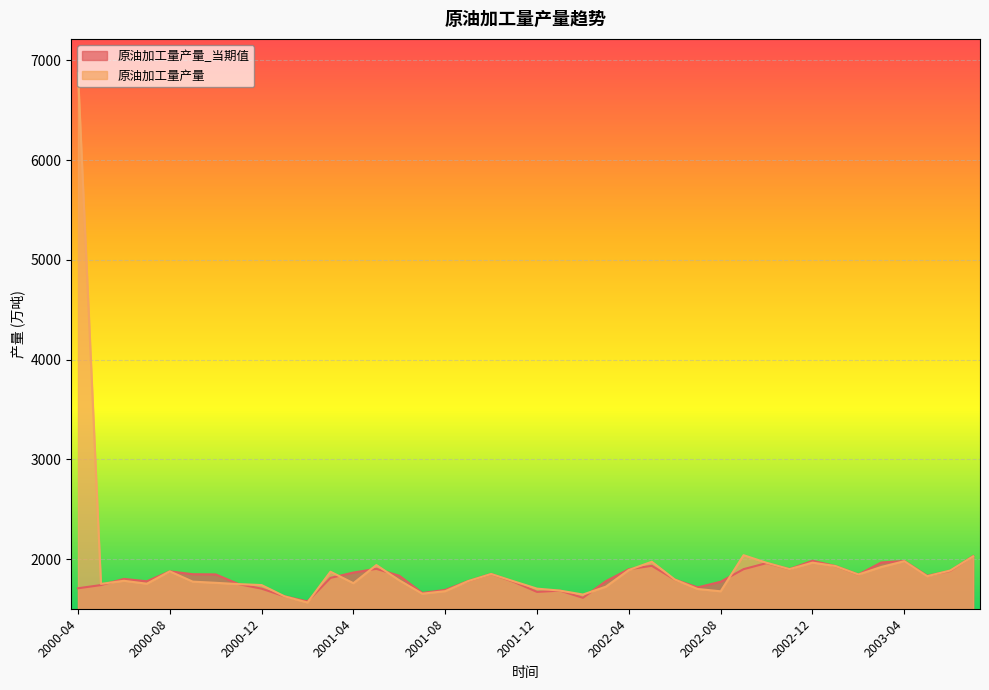

What is the sum of the 原油加工量产量 values at 2002-07 and 2003-06?

3585.7